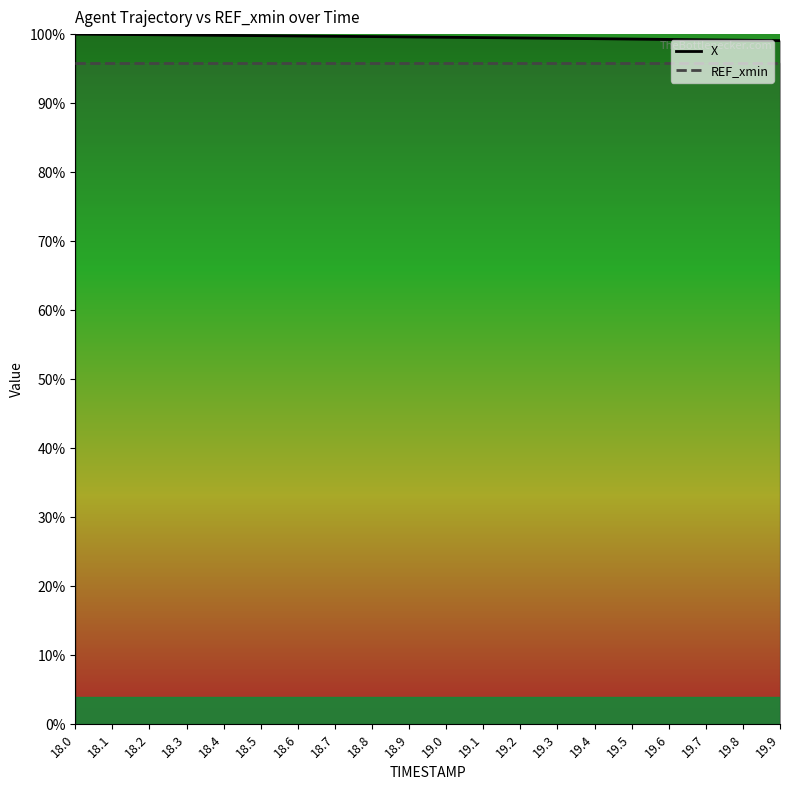

The REF_xmin series shows 95.8 at 19.2. True or false?

True